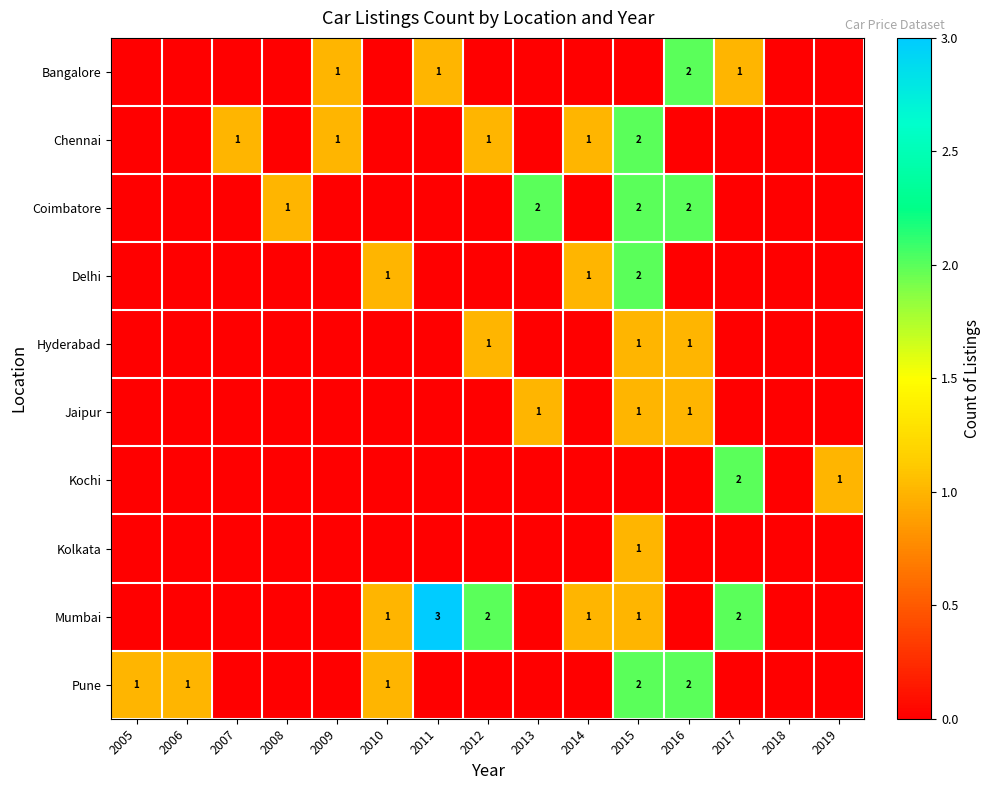

Count the number of categories in the chart.

15